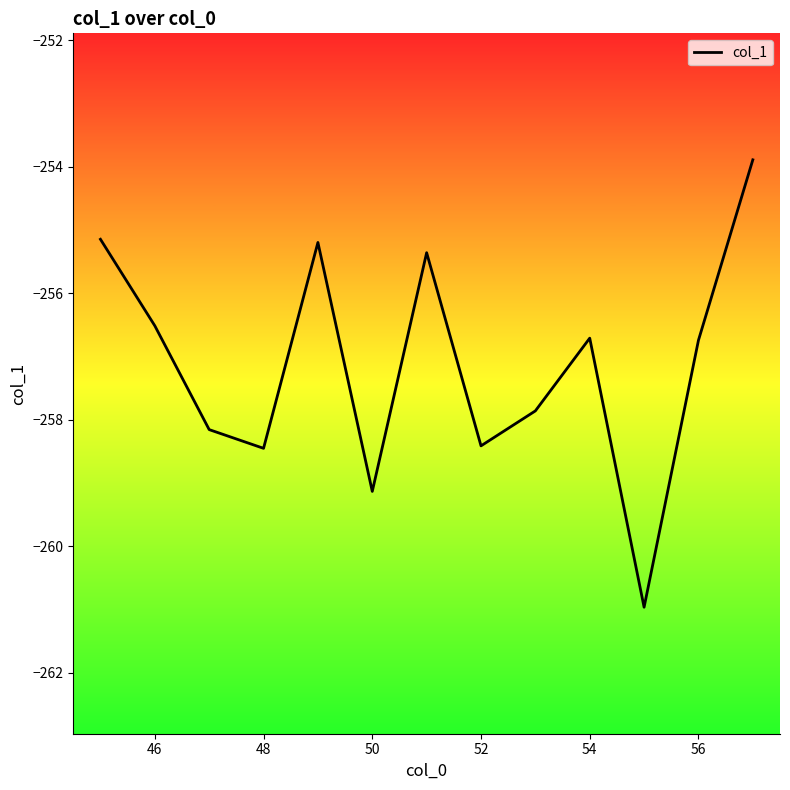

What is the greatest value displayed?

-253.9